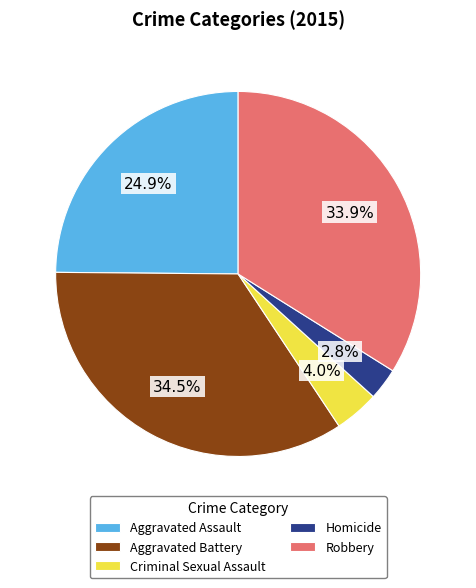

Is Aggravated Battery the majority of the pie?

No